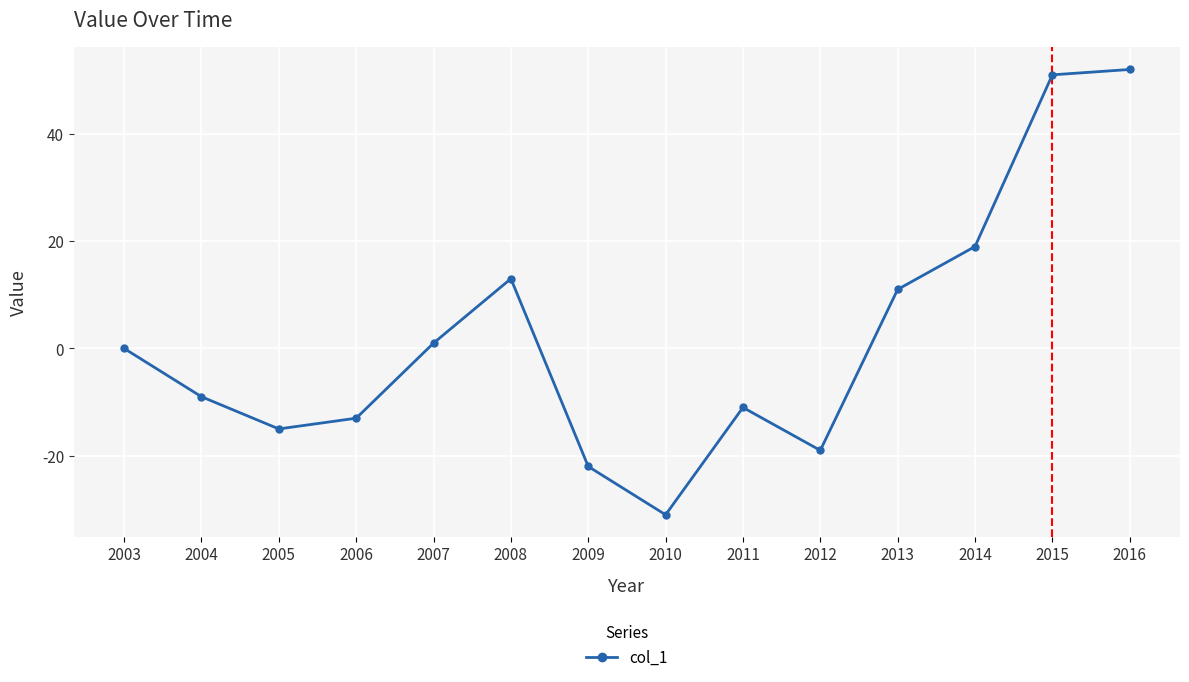

How many series are shown in this chart?

1